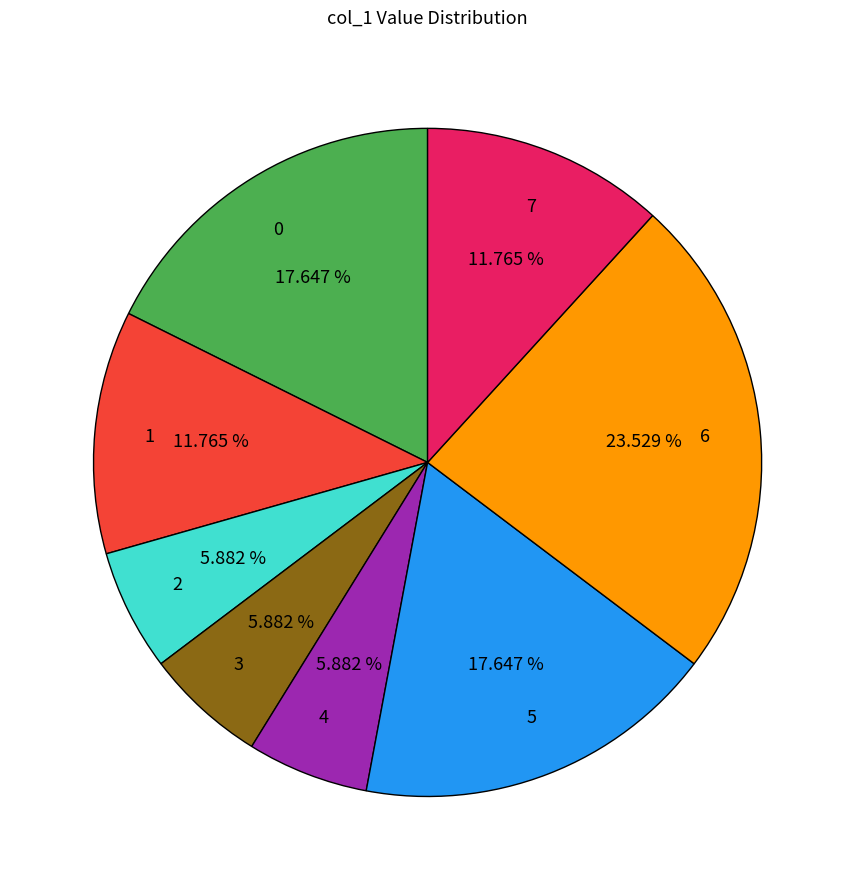

True or false: 4 accounts for 6% of the total.

True